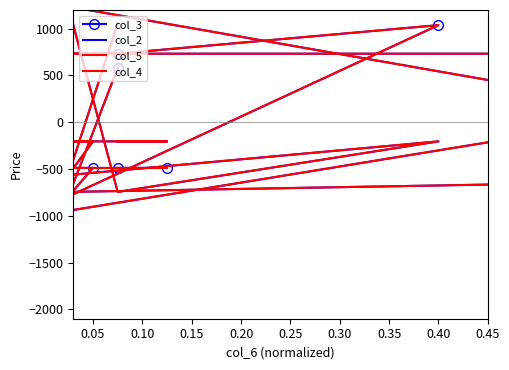

What is the difference between the highest and lowest values at 0.10?

284.3